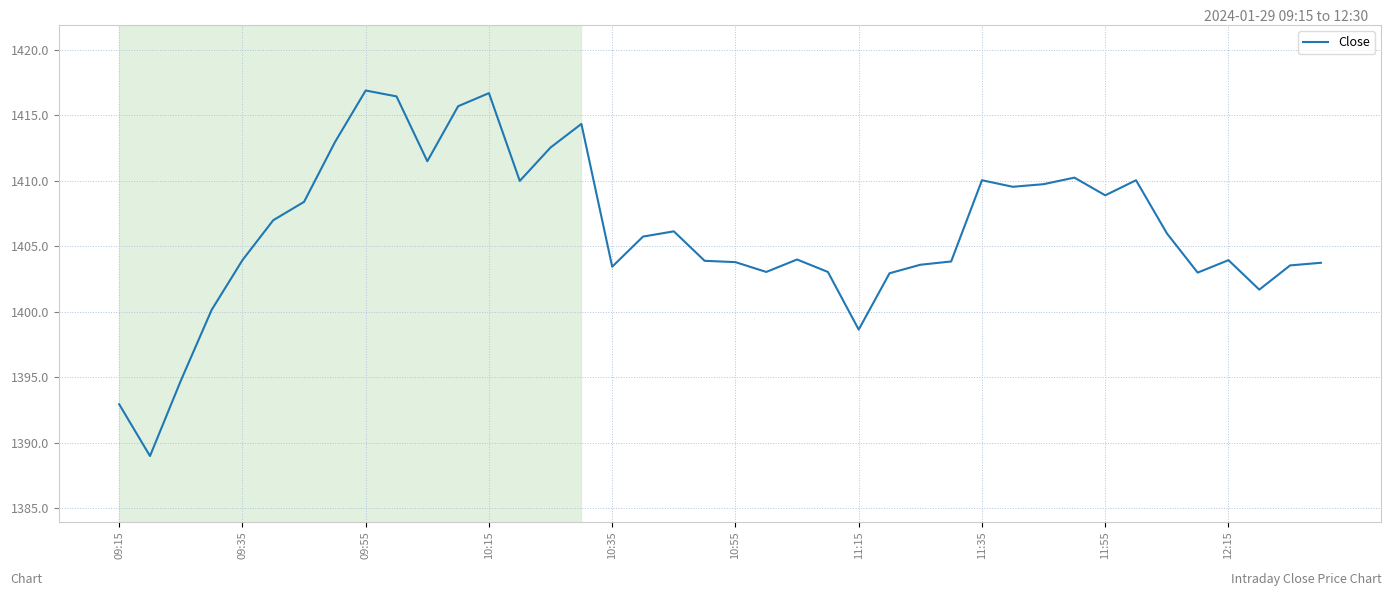

What is the difference between the maximum and minimum values?

27.9